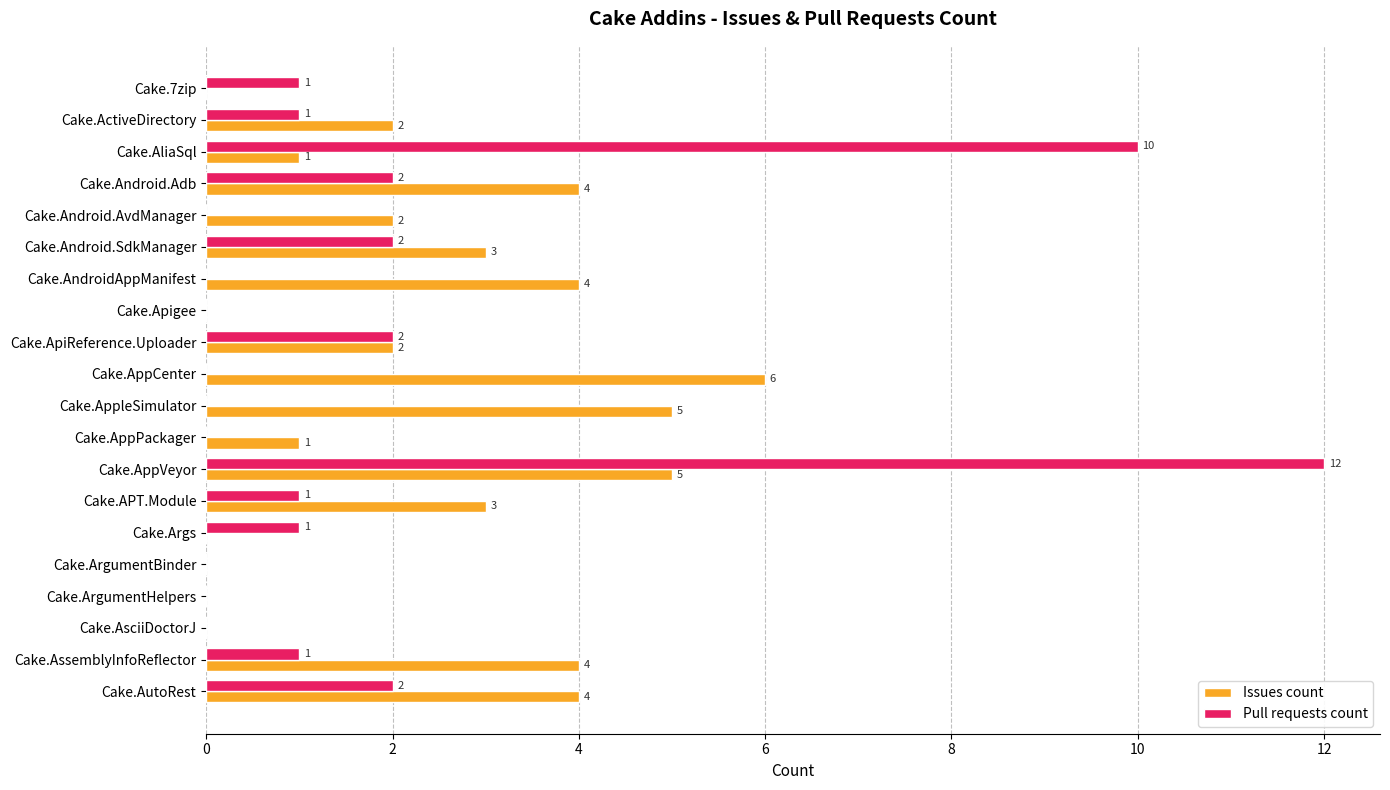

The Issues count series shows 3 at Cake.APT.Module. True or false?

True